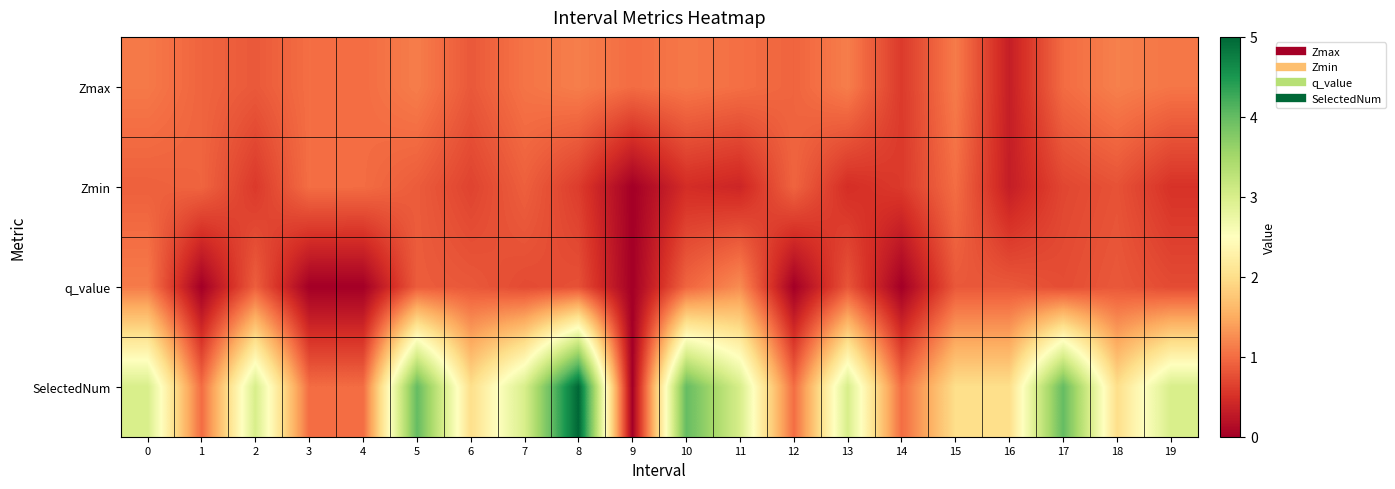

Which series has the widest spread of values?

SelectedNum